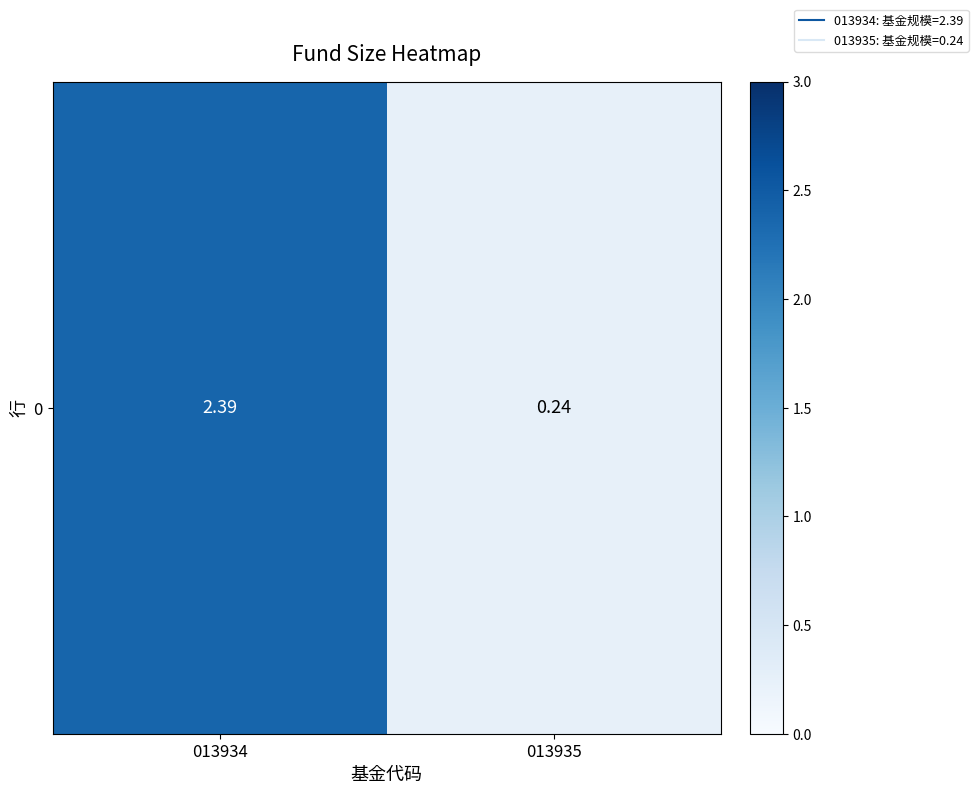

What is the ratio of the value at 013935 to the value at 013934?

0.1